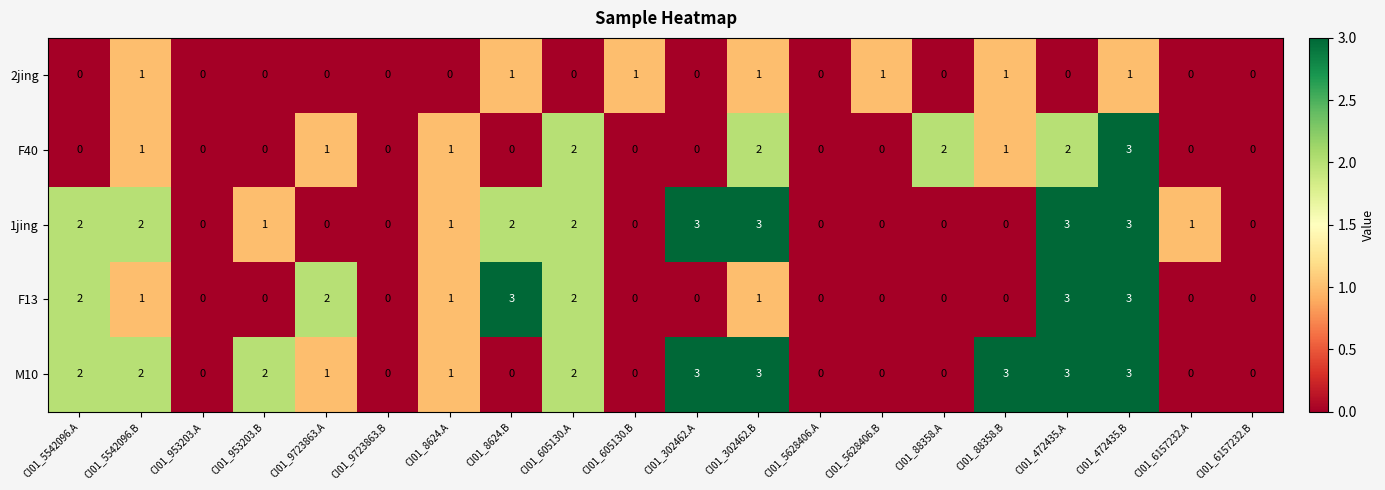

How many values in the M10 series are below 1?

9